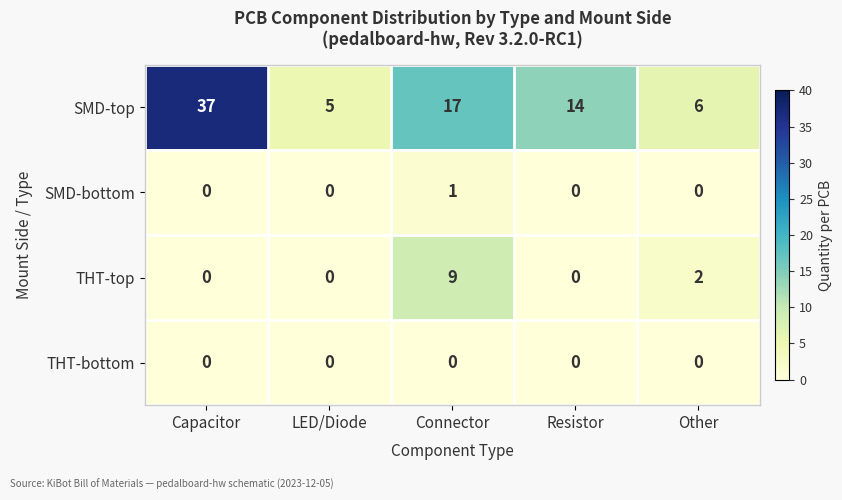

What is the sum of all SMD-top values?

79